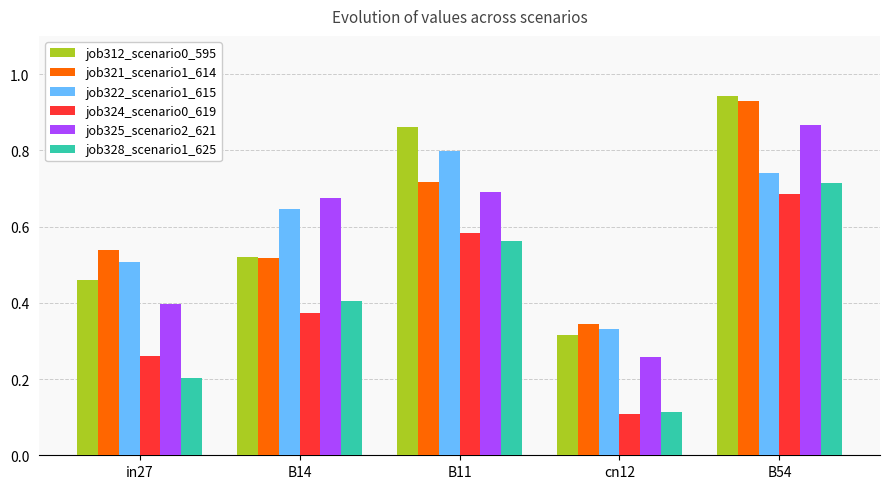

The value of job324_scenario0_619 at B11 is 1.1. True or false?

False